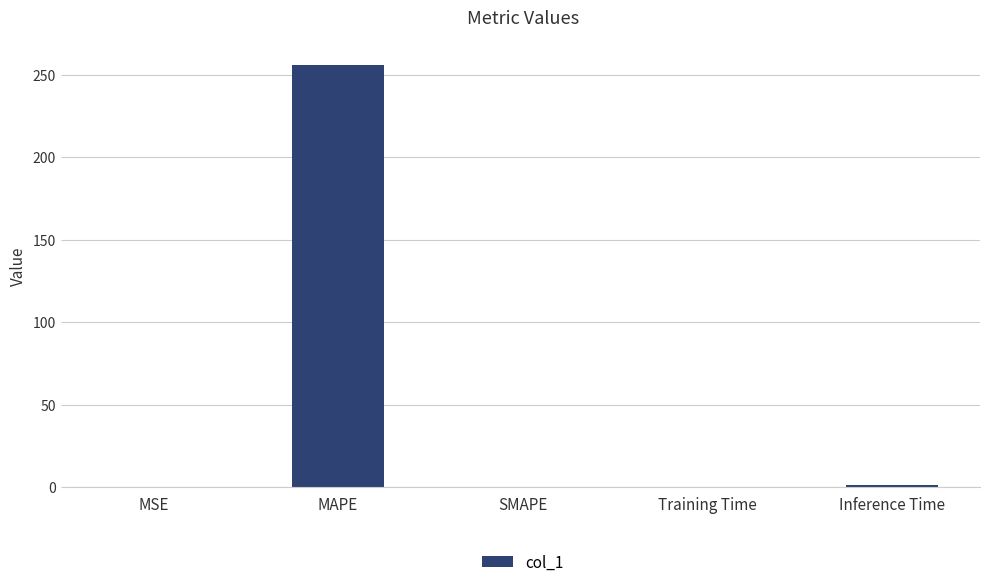

What is the difference between the values at Inference Time and MAPE?

254.9